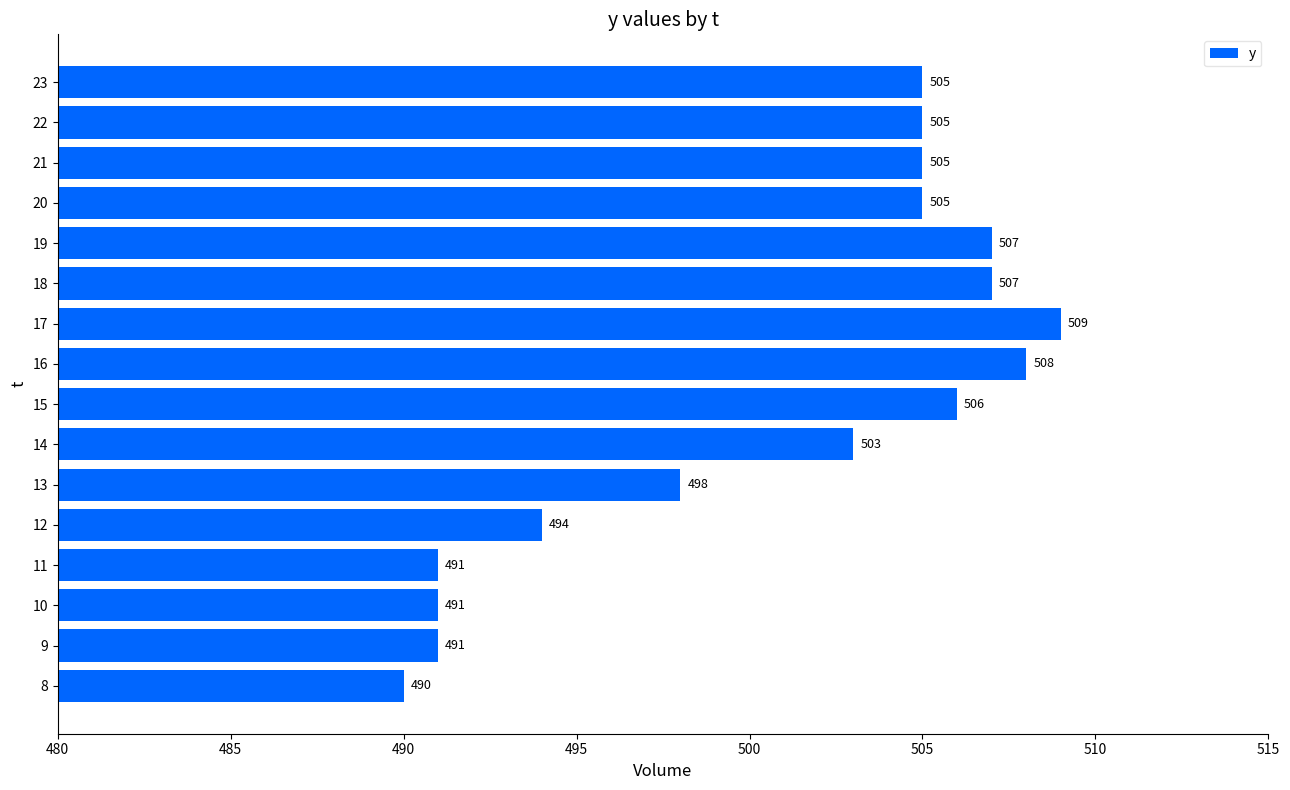

Reading bottom to top, list all the values displayed in this chart.

490	491	491	491	494	498	503	506	508	509	507	507	505	505	505	505